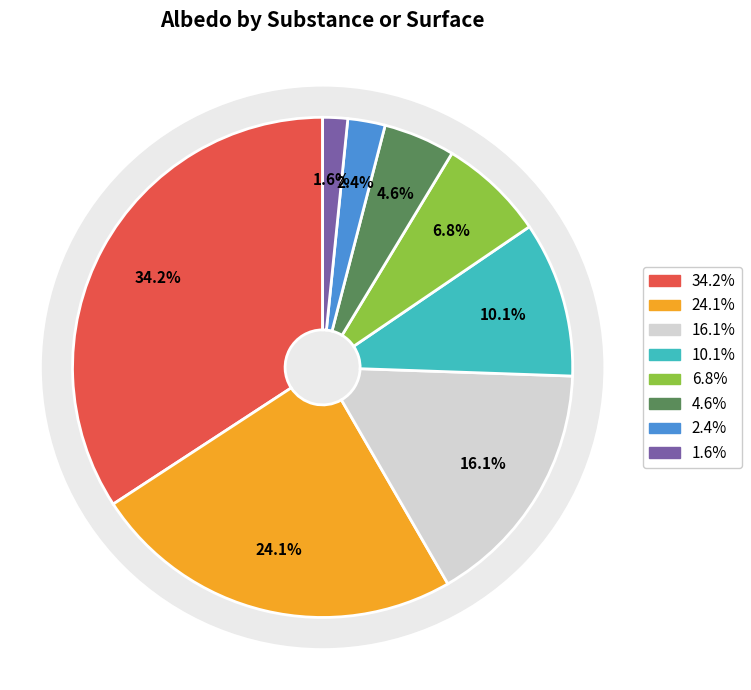

To the nearest percent, what is the difference between the largest and smallest slice percentages?

33%